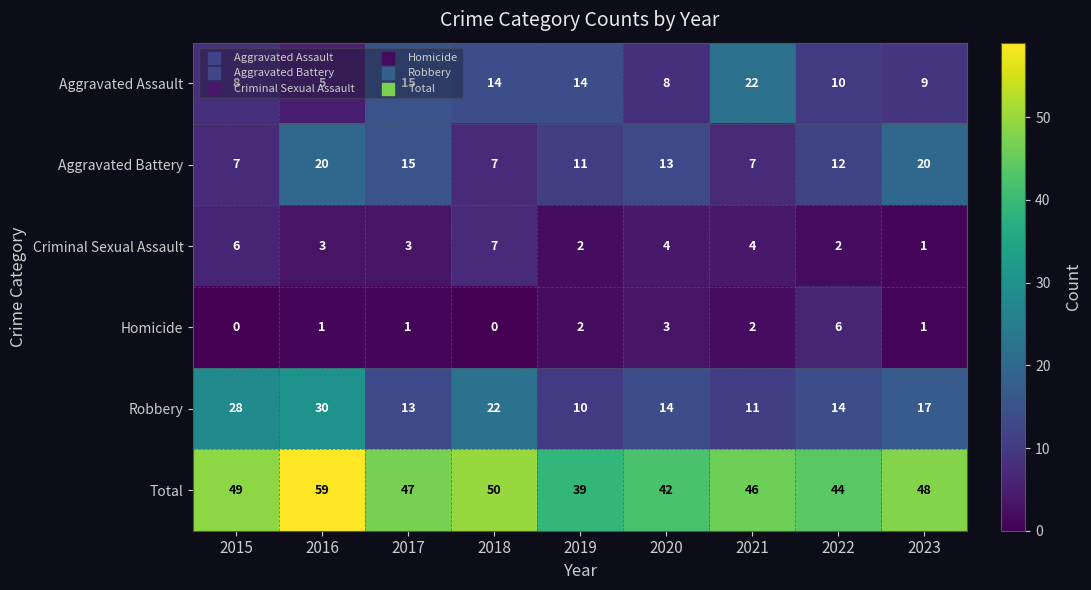

What is the difference between the maximum and minimum values in the Homicide series?

6